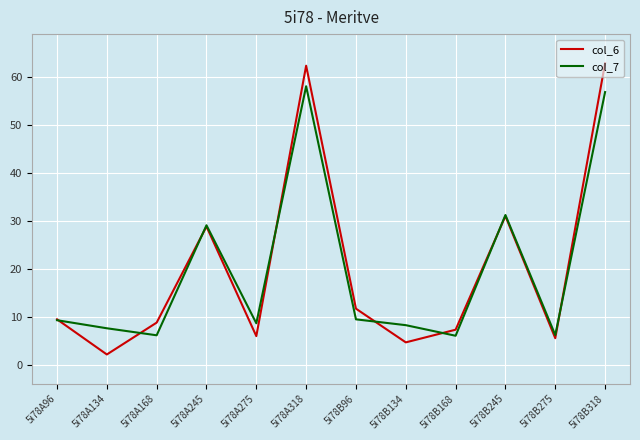

What is the total value across all series at 5i78B134?

13.1